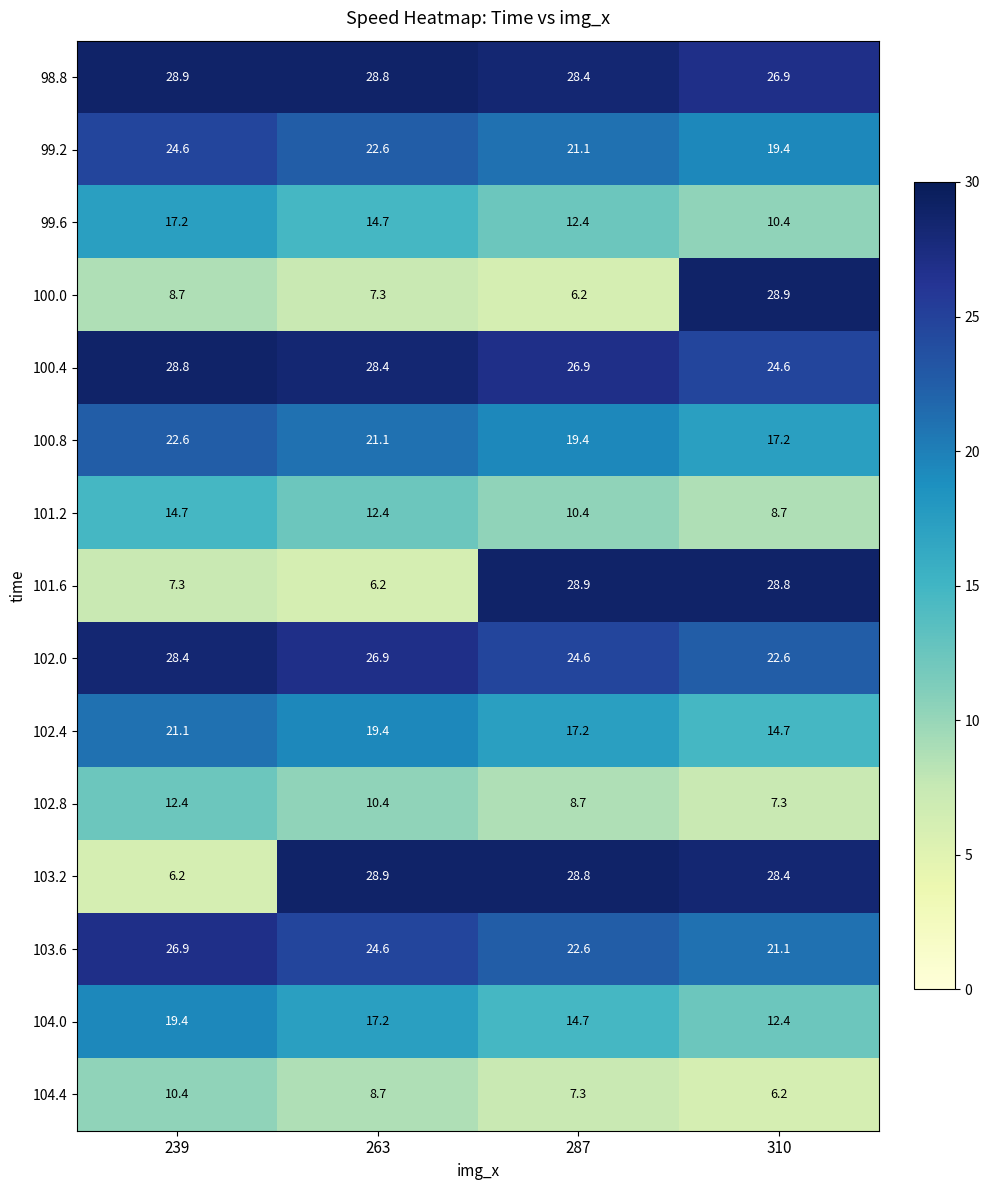

What is the difference between the maximum and minimum values in the 99.2 series?

5.2